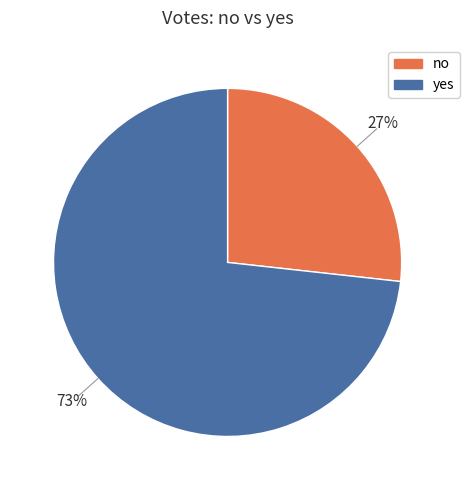

Which slice is the largest?

yes